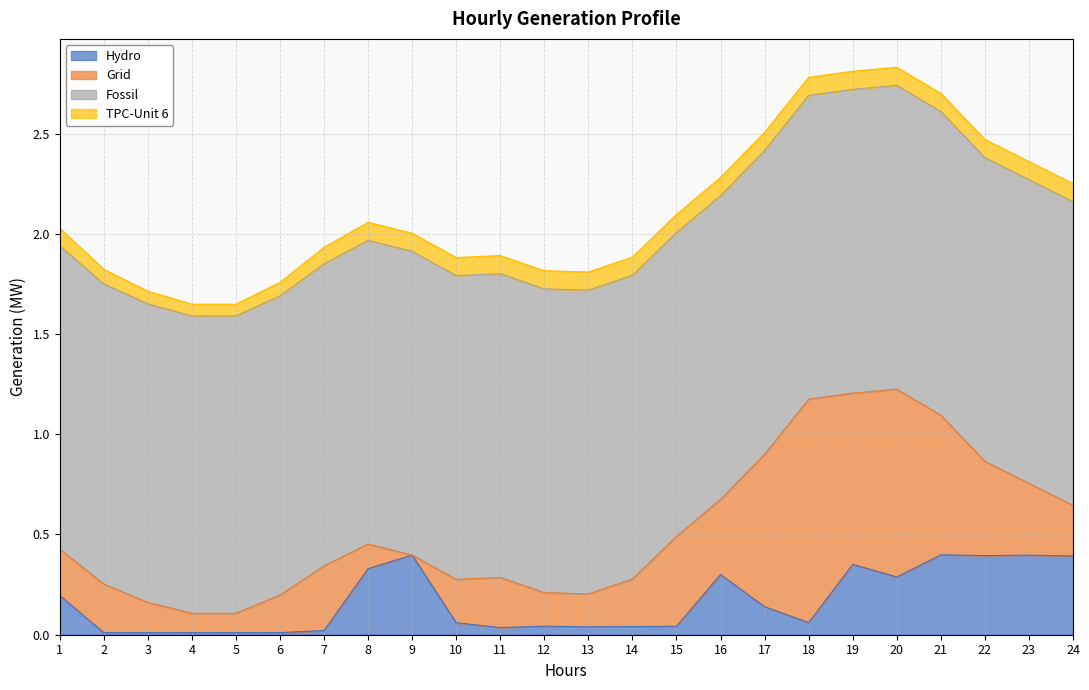

Which category has the highest value in the TPC-Unit 6 series?

9